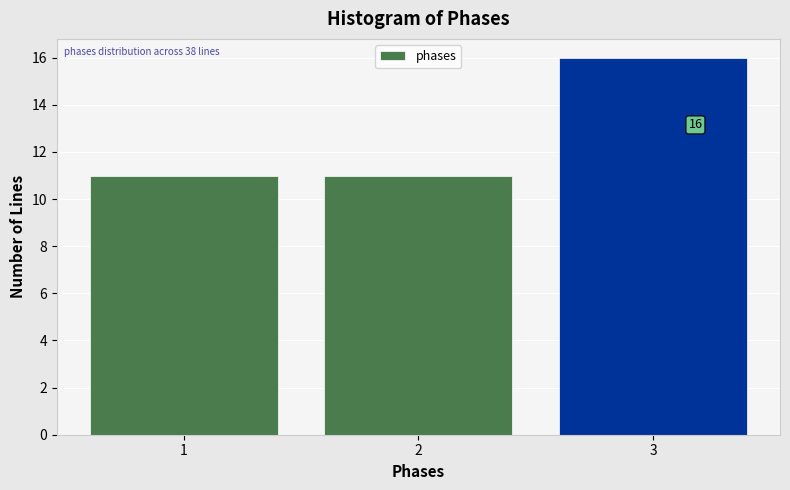

Which range on the x-axis has the tallest bar?

2.5 to 3.5